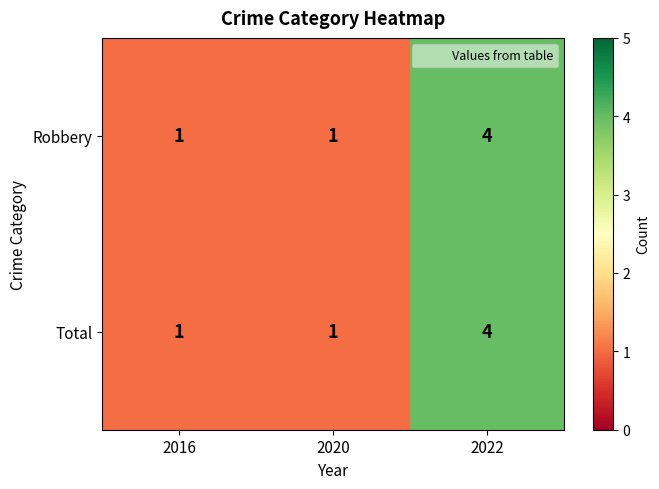

How many series are shown in this chart?

2